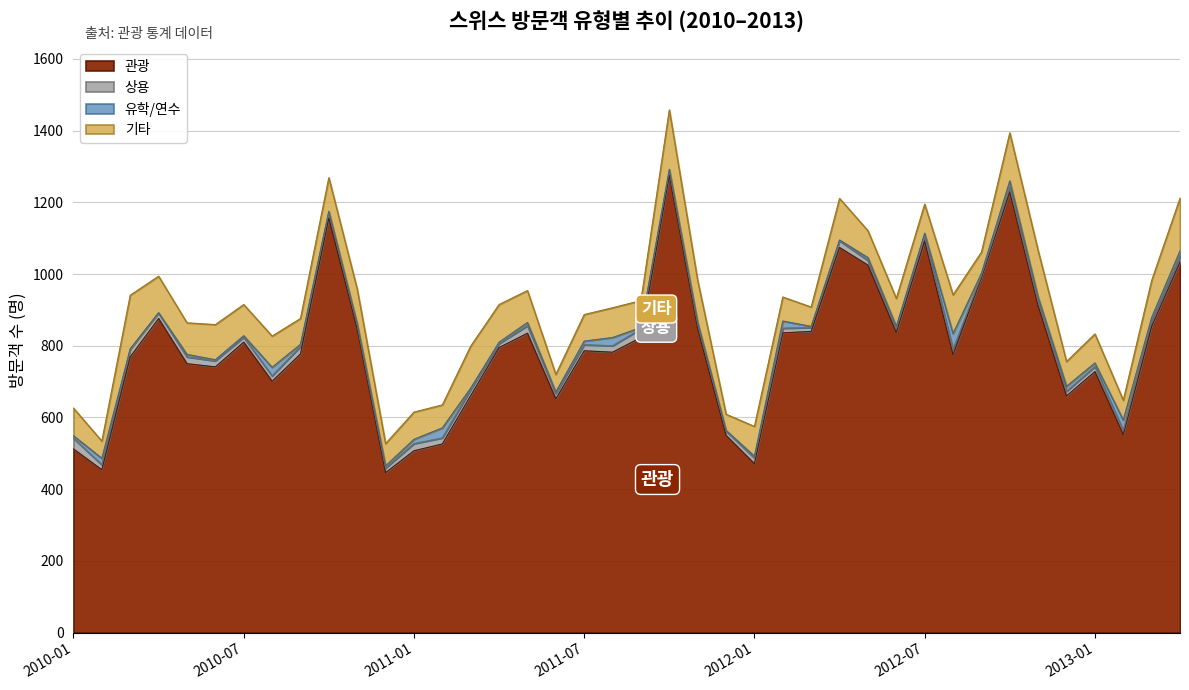

Rank the series at 2011-04 from highest to lowest value.

관광, 기타, 상용, 유학/연수